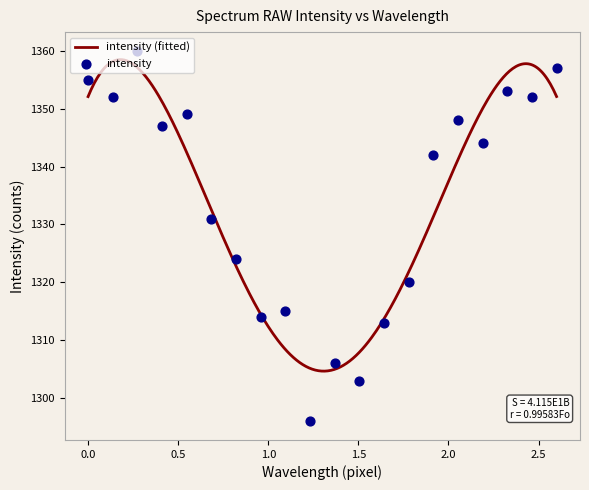

What is the ratio of the value at 2 to the value at 19?

1.0